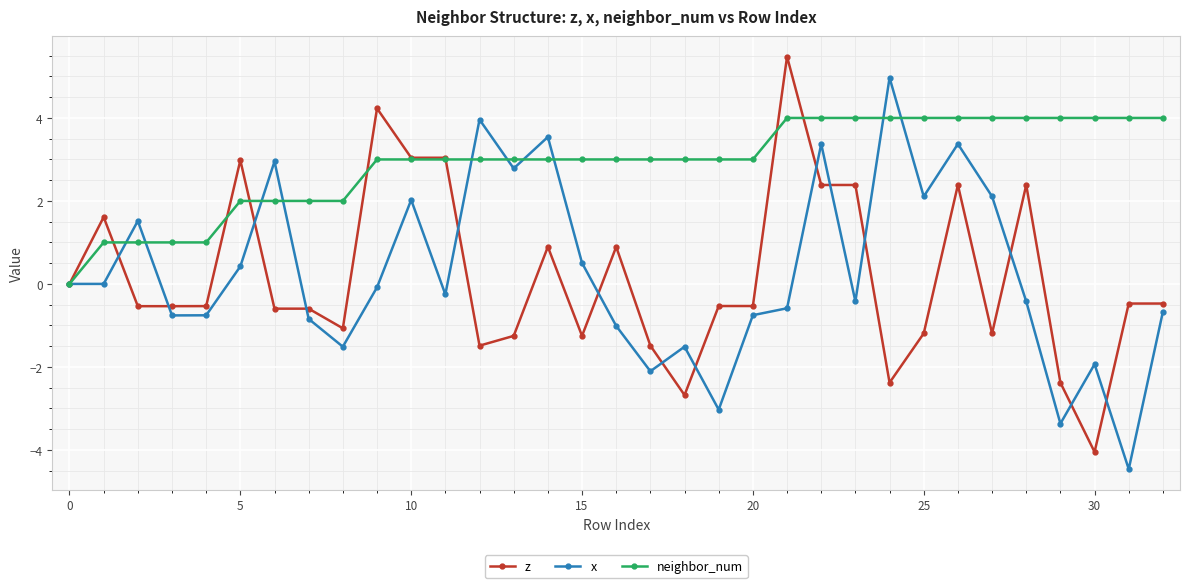

Which series has the largest total across all categories?

neighbor_num